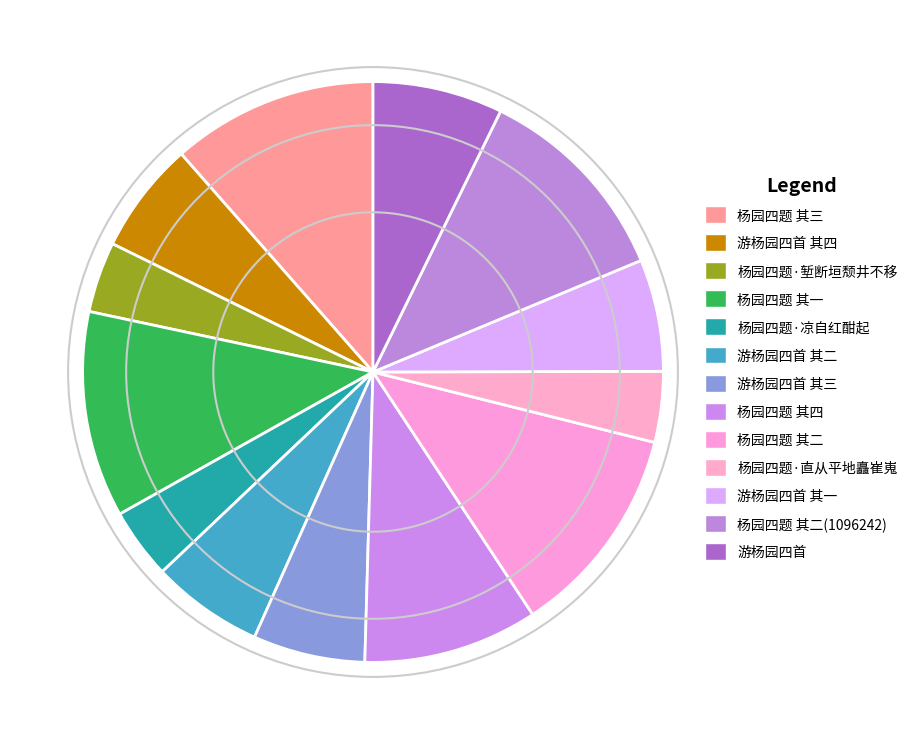

Which category has the smallest portion of the pie?

杨园四题·凉自红酣起